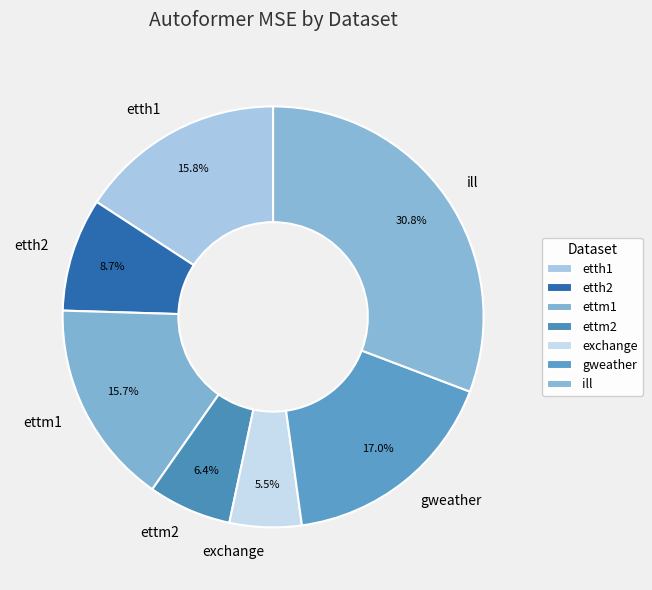

What portion of the pie excludes etth2?

91.3%